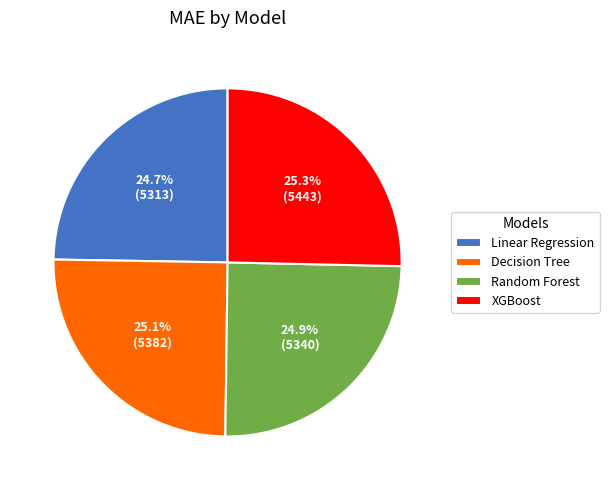

Approximately how many times larger is the value at Random Forest compared to XGBoost?

1.0